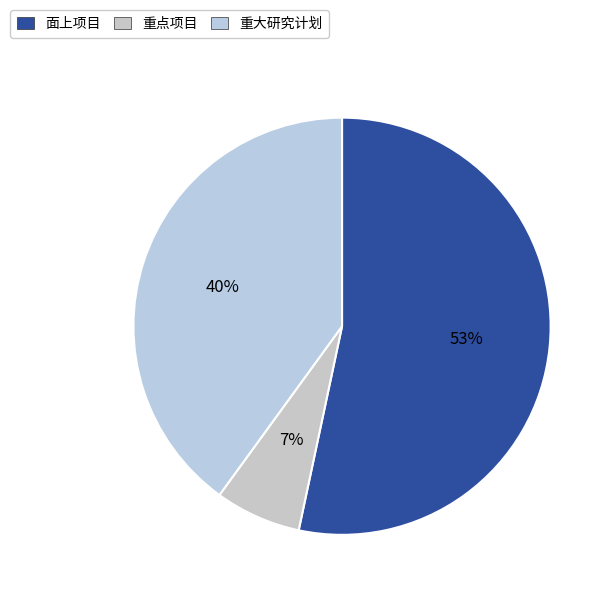

The 重大研究计划 slice represents 40% of the pie. True or false?

True